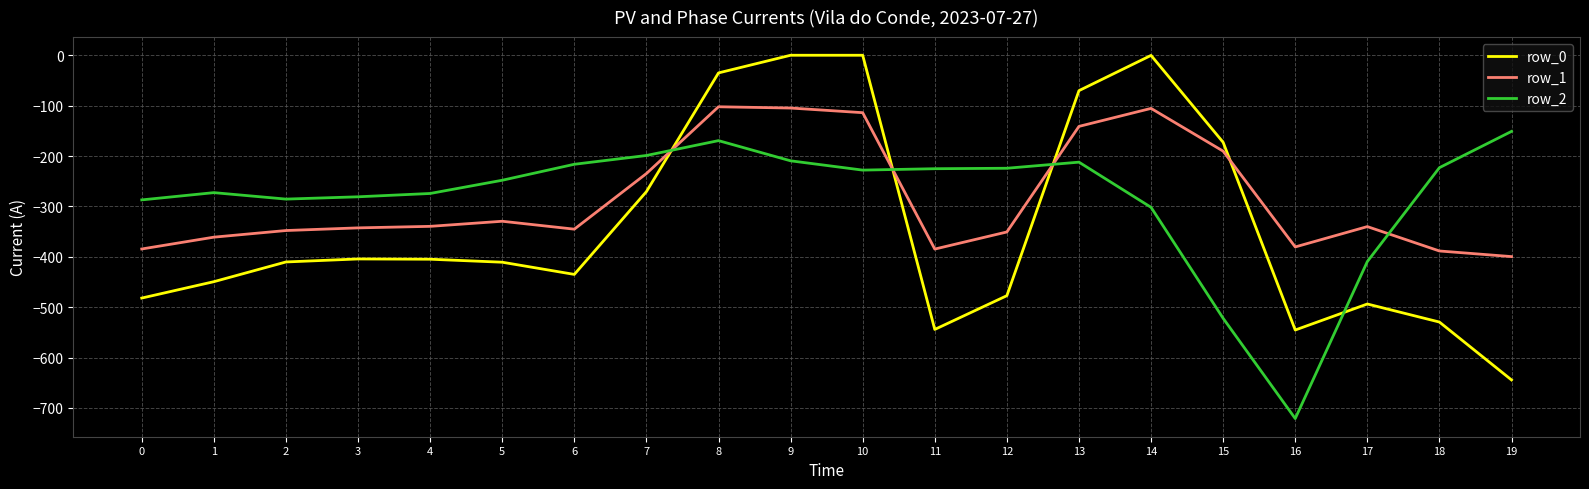

Count the number of data series in this chart.

3